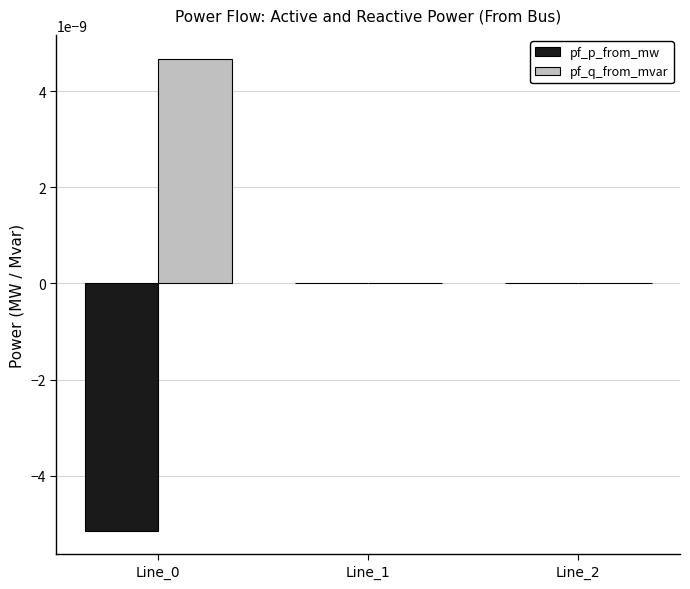

Is it true that pf_p_from_mw equals 0.0 at Line_1?

True